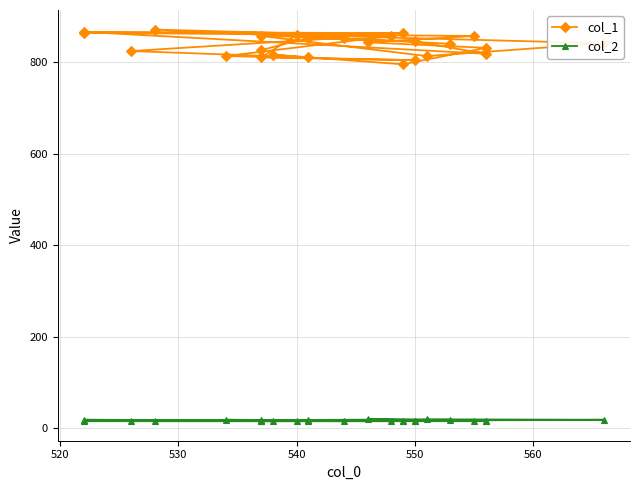

How many data points in col_1 are less than 842?

12